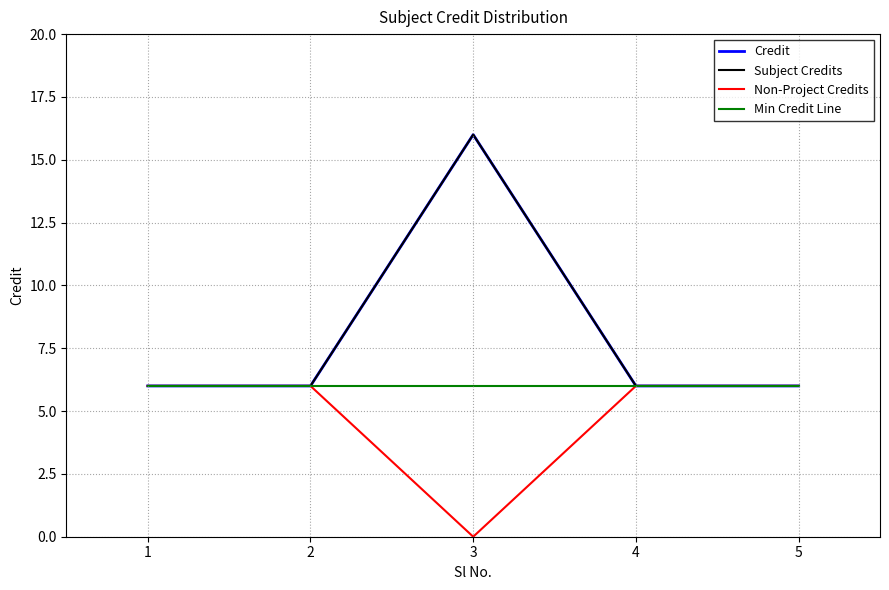

How many lines are shown in the chart?

4